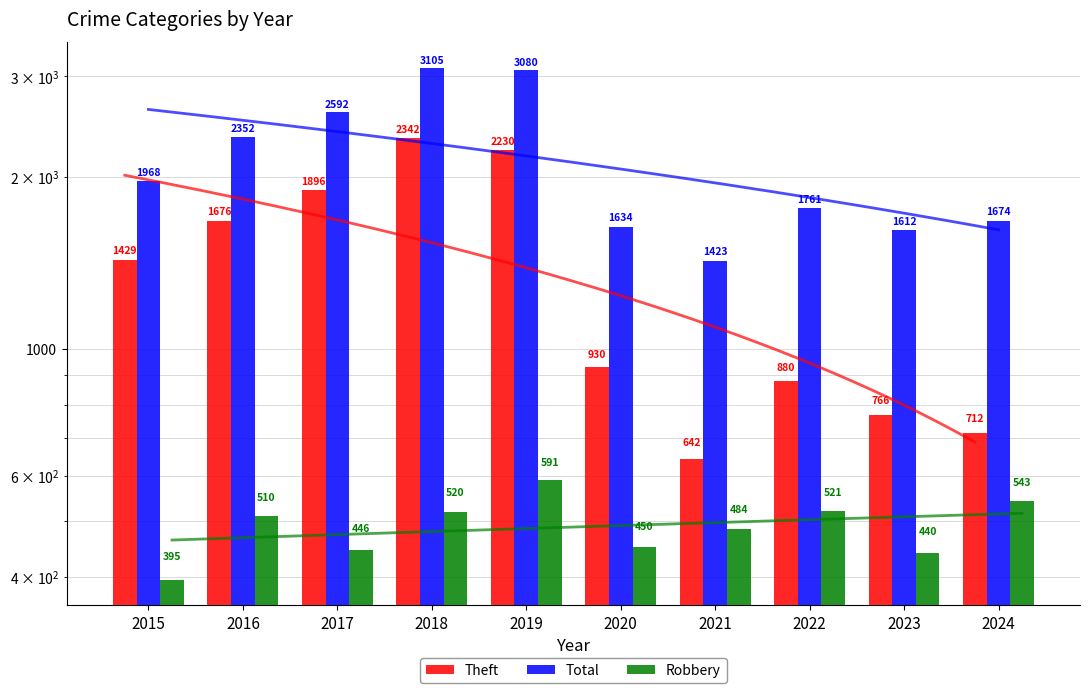

List the labels in order of Robbery value, smallest first.

2015, 2023, 2017, 2020, 2021, 2016, 2018, 2022, 2024, 2019